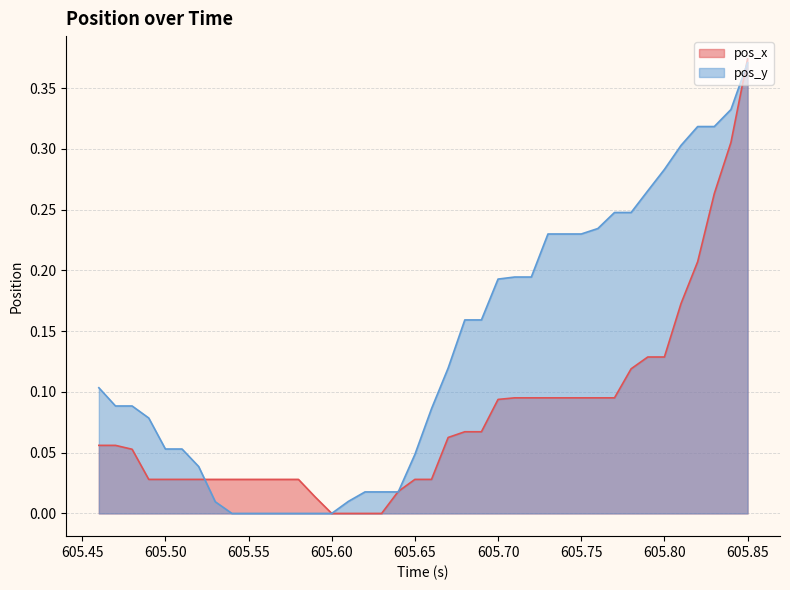

Which series has the widest spread of values?

pos_x